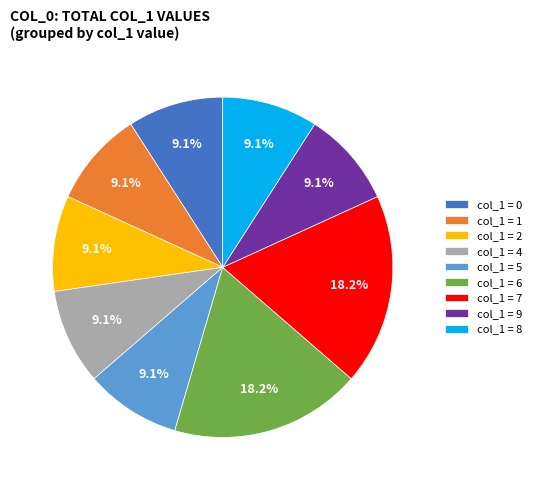

Does any single category account for the majority?

No